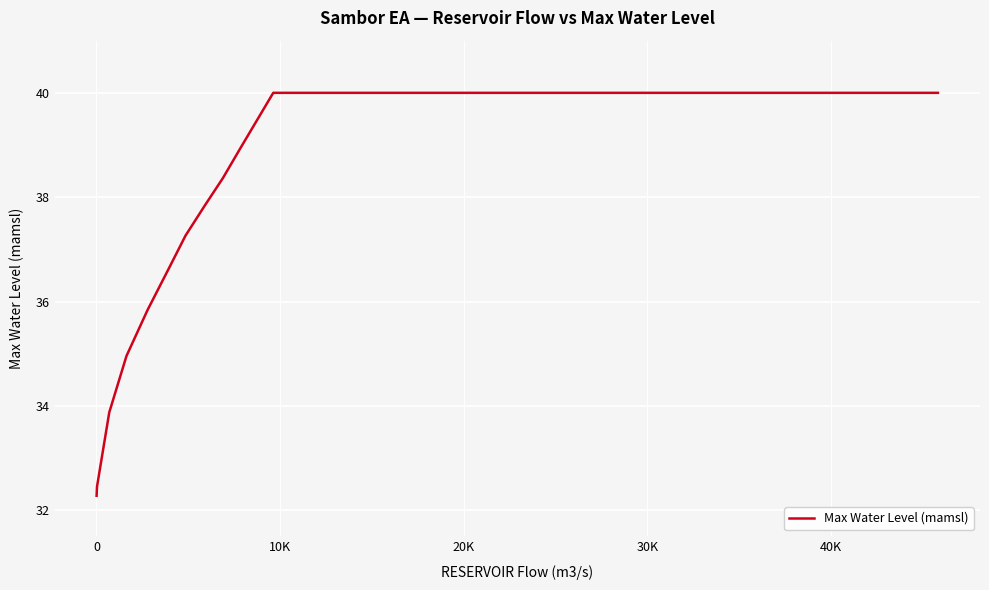

What is the maximum value shown in the chart?

40.0